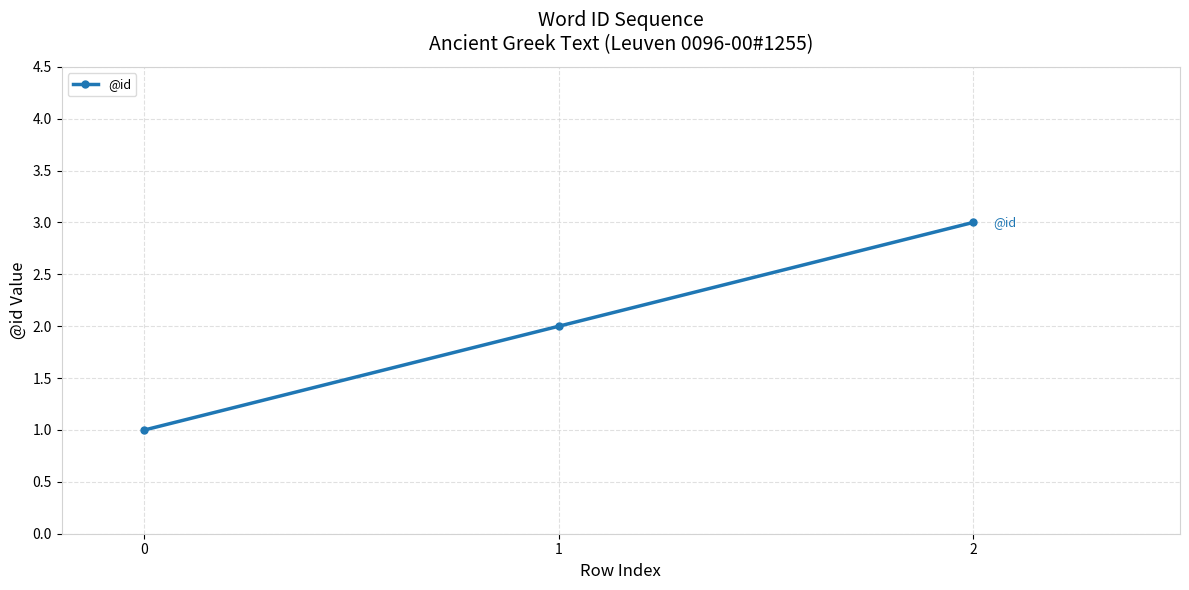

The value at 2 is 3. True or false?

True